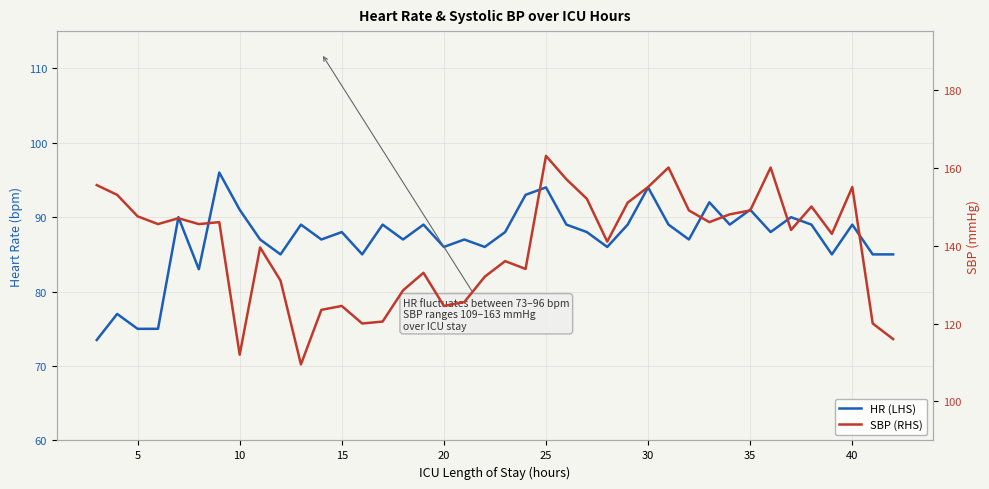

What is the difference between the maximum and second lowest values in the SBP (RHS) series?

51.0